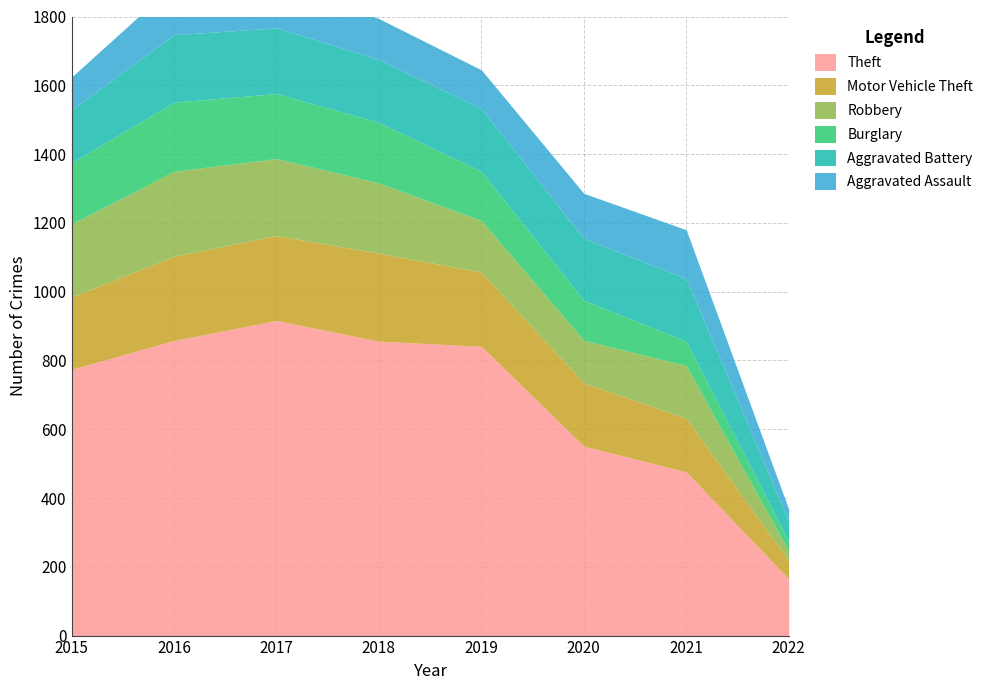

Reading right to left, list all the values displayed in this chart.

Theft: 2022=165	2021=476	2020=551	2019=841	2018=856	2017=916	2016=858	2015=774
Motor Vehicle Theft: 2022=53	2021=156	2020=184	2019=216	2018=256	2017=247	2016=245	2015=211
Robbery: 2022=28	2021=153	2020=124	2019=150	2018=204	2017=224	2016=247	2015=212
Burglary: 2022=28	2021=71	2020=116	2019=143	2018=176	2017=189	2016=201	2015=178
Aggravated Battery: 2022=59	2021=182	2020=180	2019=182	2018=183	2017=191	2016=196	2015=154
Aggravated Assault: 2022=35	2021=142	2020=131	2019=113	2018=119	2017=131	2016=146	2015=95